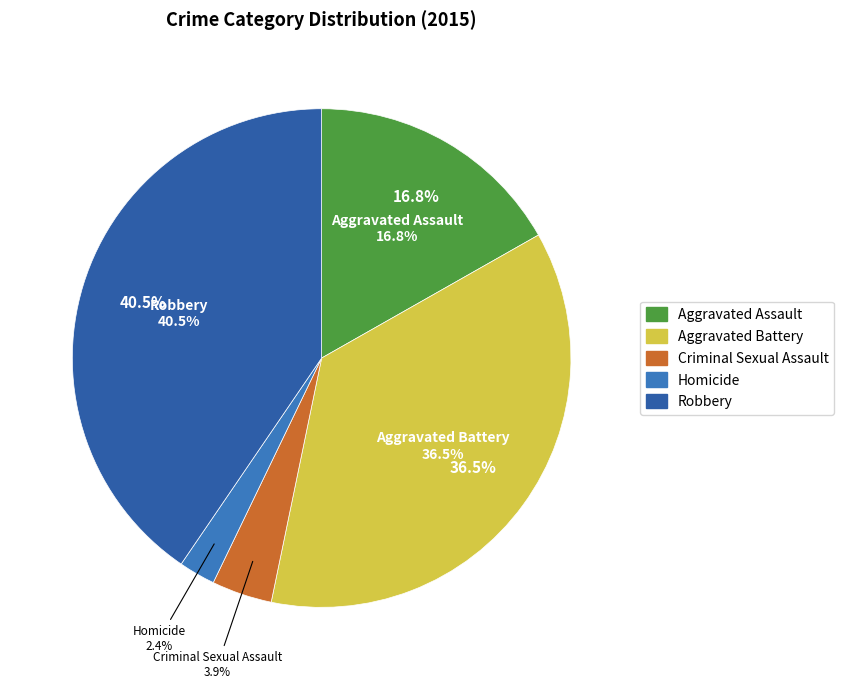

Rank the categories by value from highest to lowest.

Robbery, Aggravated Battery, Aggravated Assault, Criminal Sexual Assault, Homicide